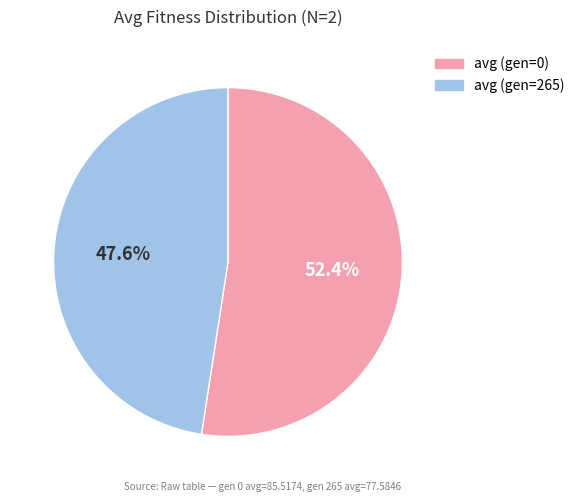

Approximately how many times larger is the value at avg (gen=0) compared to avg (gen=265)?

1.1